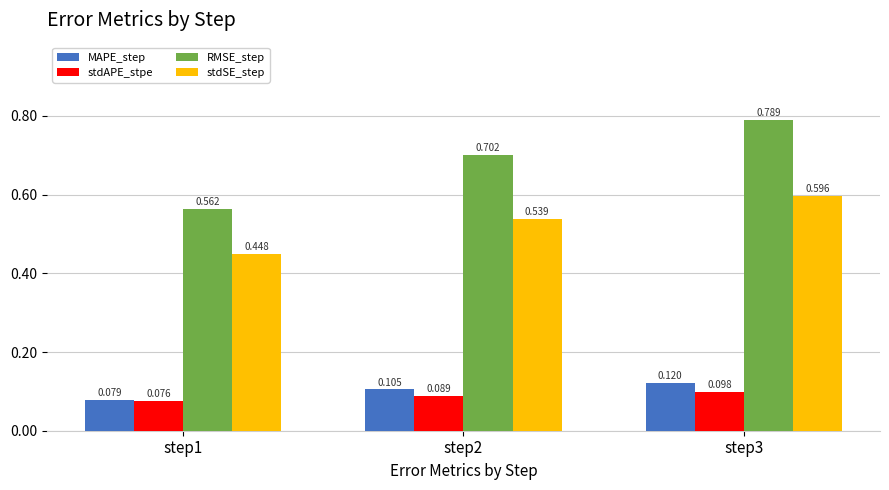

Between step1 and step2, which series saw the biggest shift?

RMSE_step